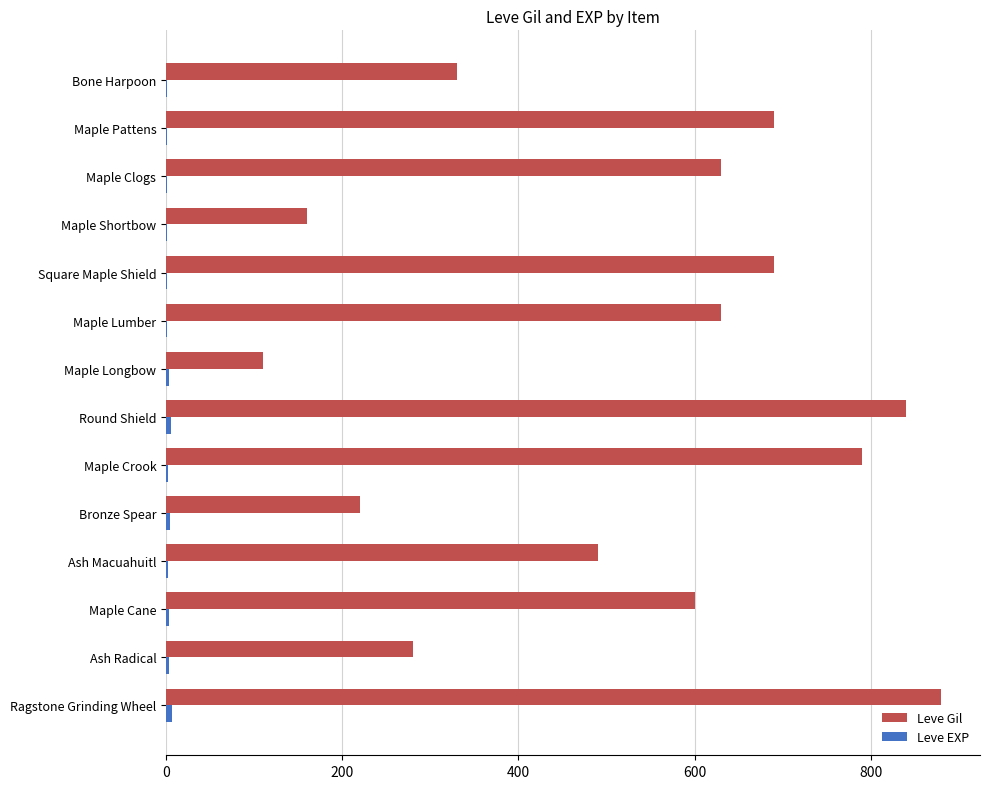

Which series has the largest total across all categories?

Leve Gil